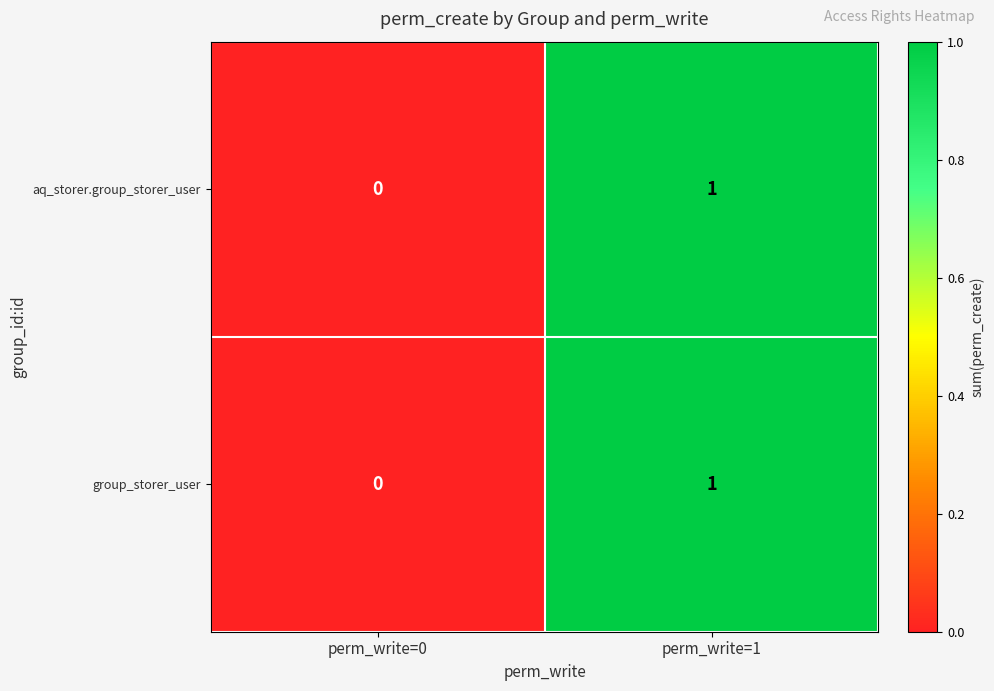

How many distinct data groups are displayed?

2